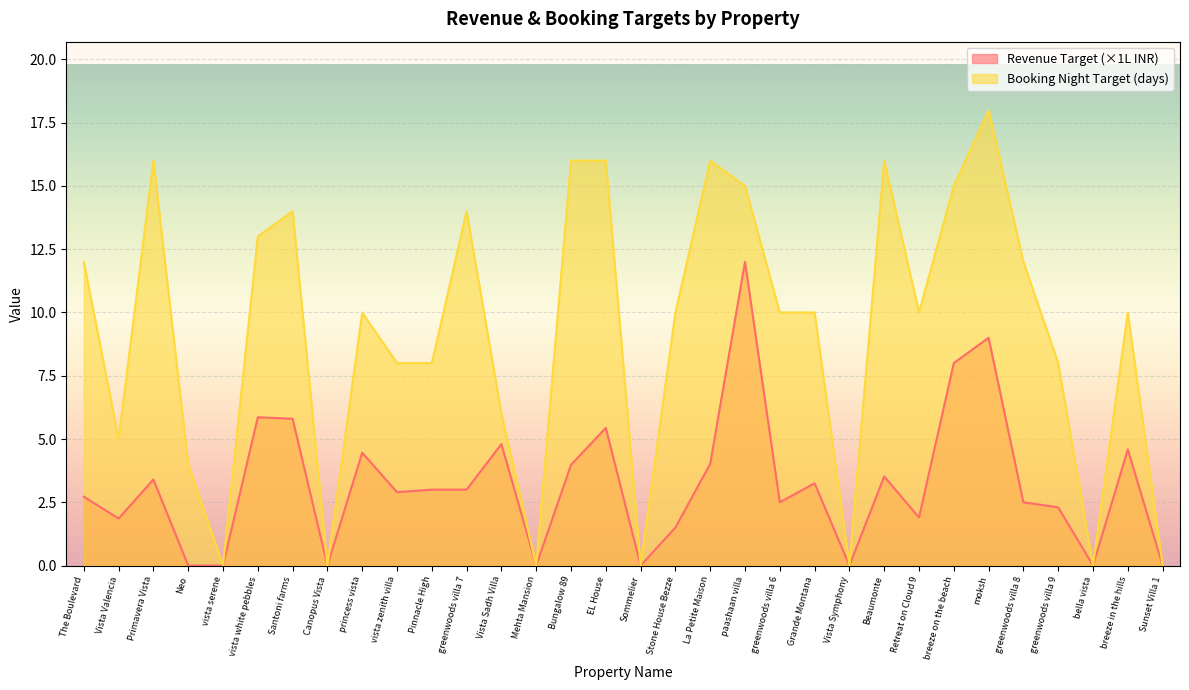

Is it true that Booking Night Target (days) equals 6.4 at Sommelier?

False